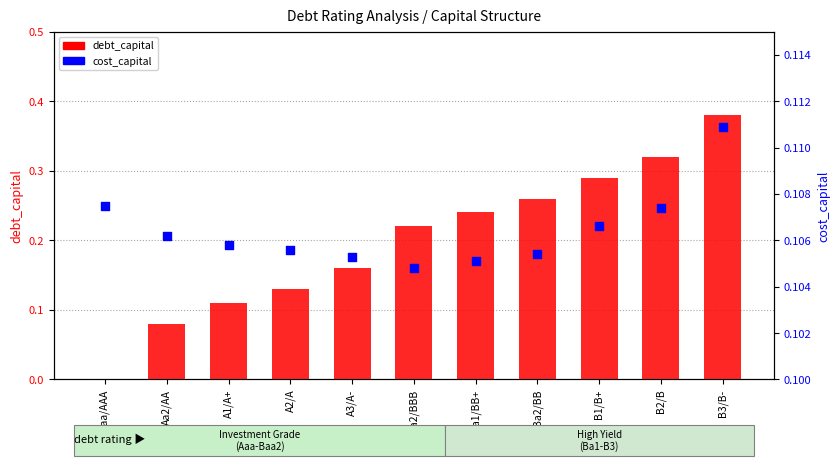

Which series has the largest total across all categories?

debt_capital